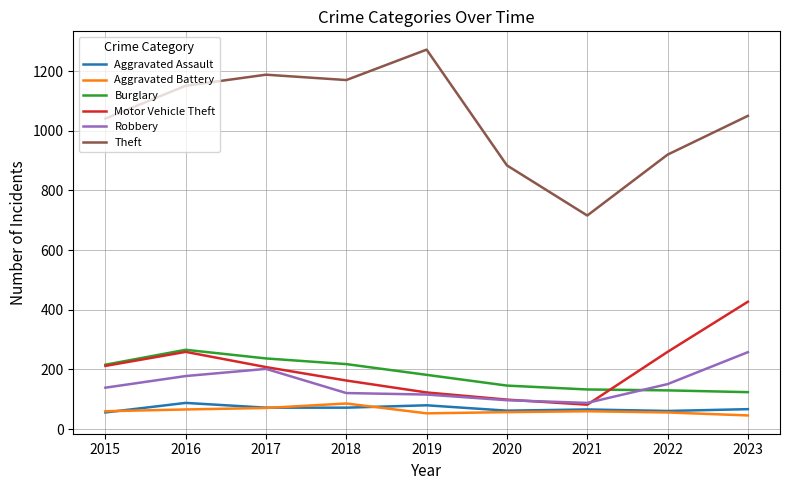

True or false: Aggravated Assault and Burglary intersect in this chart.

False